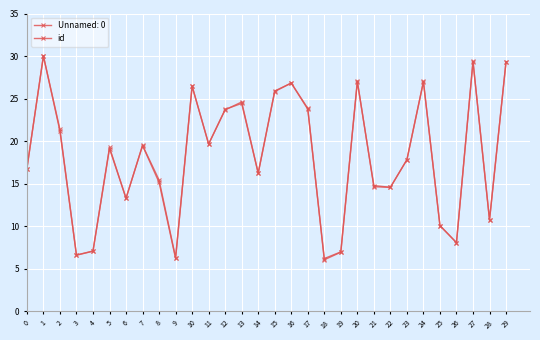

How many data points in Unnamed: 0 are less than 19?

15